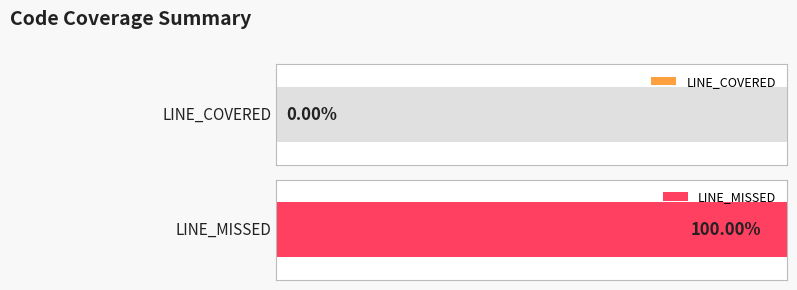

Is it true that LINE_MISSED equals 0 at ClassInspectionDataLoader?

False